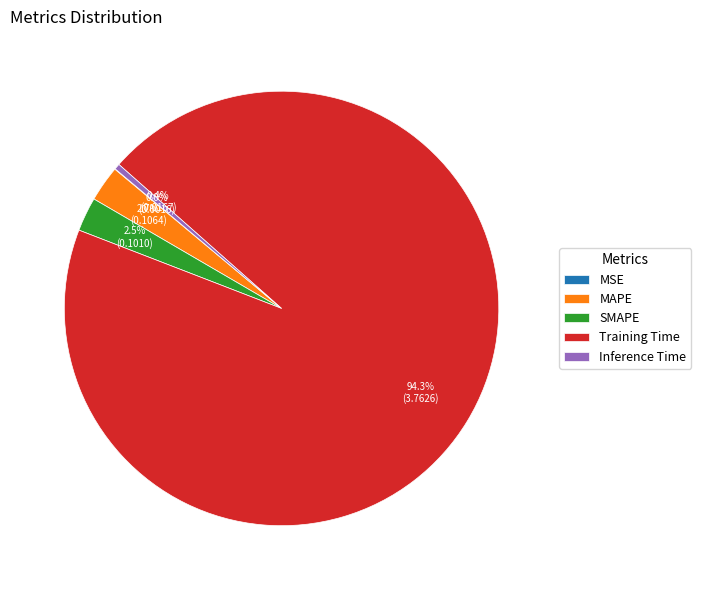

What is the largest slice in the pie chart?

Training Time